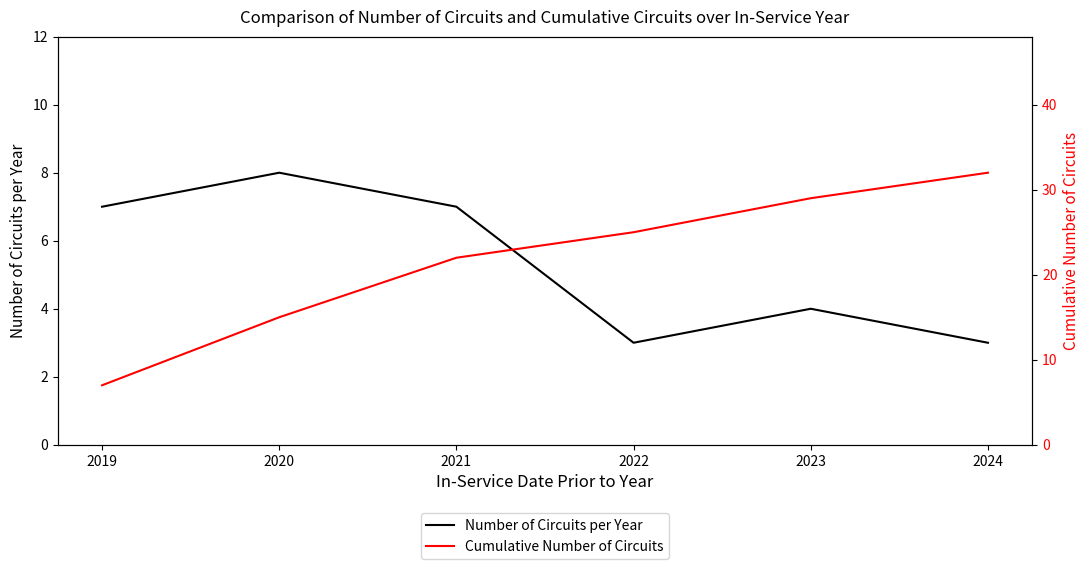

The value of Number of Circuits per Year at 2024 is 5. True or false?

False